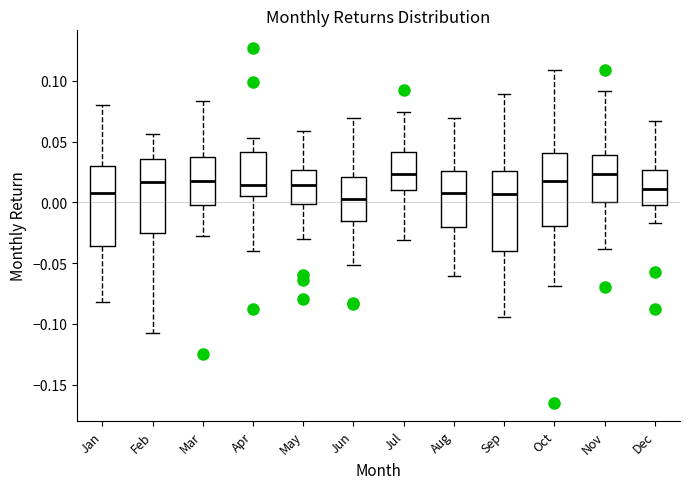

Reading left to right, transcribe this box plot: for each box, give where its median line is, the range the box spans, and where its two whiskers end, as read against the y-axis. The values are not printed on the chart, so give them approximately, as read against the axis.

Jan: median 0.005, box -0.035 to 0.030, whiskers -0.080 to 0.080
Feb: median 0.015, box -0.025 to 0.035, whiskers -0.105 to 0.055
Mar: median 0.015, box 0.000 to 0.040, whiskers -0.025 to 0.085
Apr: median 0.015, box 0.005 to 0.040, whiskers -0.040 to 0.055
May: median 0.015, box 0.000 to 0.025, whiskers -0.030 to 0.060
Jun: median 0.005, box -0.015 to 0.020, whiskers -0.050 to 0.070
Jul: median 0.025, box 0.010 to 0.040, whiskers -0.030 to 0.075
Aug: median 0.010, box -0.020 to 0.025, whiskers -0.060 to 0.070
Sep: median 0.005, box -0.040 to 0.025, whiskers -0.095 to 0.090
Oct: median 0.020, box -0.020 to 0.040, whiskers -0.070 to 0.110
Nov: median 0.025, box 0.000 to 0.040, whiskers -0.040 to 0.090
Dec: median 0.010, box 0.000 to 0.025, whiskers -0.015 to 0.065